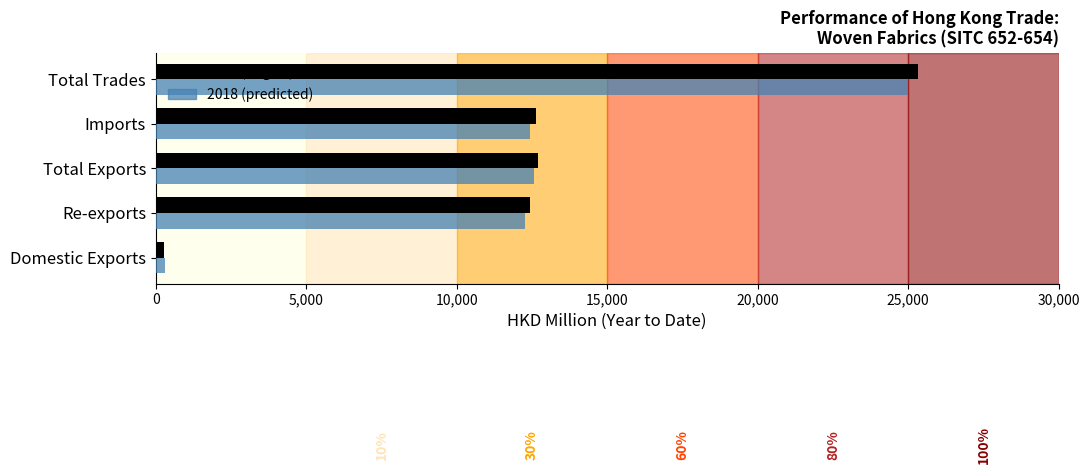

What is the total value across all series at Re-exports?

24706.0